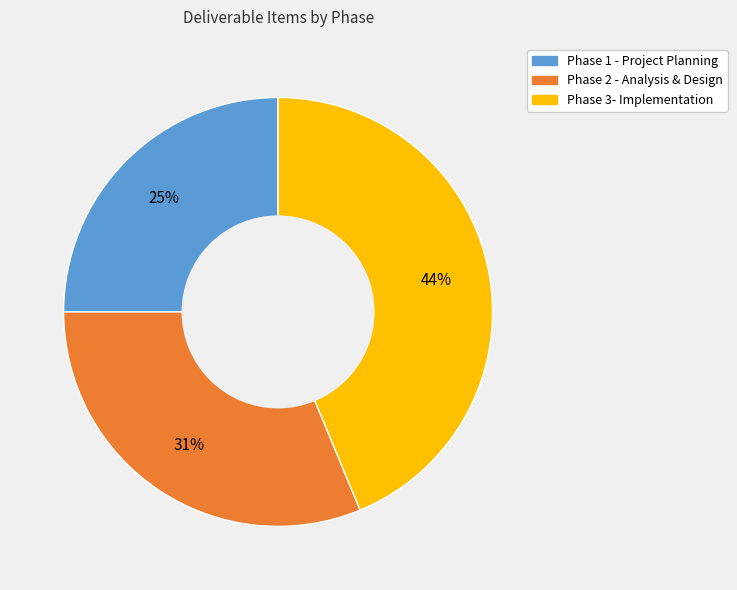

Is there a majority slice in this chart?

No